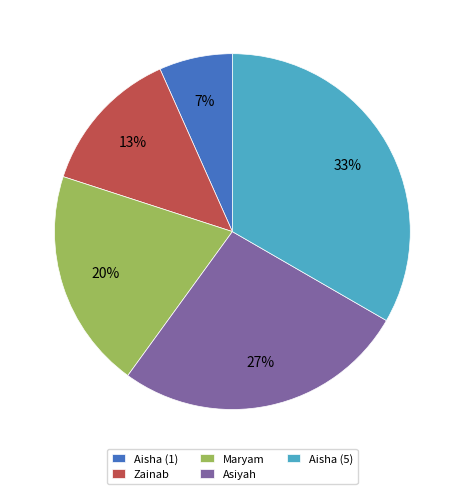

Rank the categories by value from lowest to highest.

Aisha (1), Zainab, Maryam, Asiyah, Aisha (5)